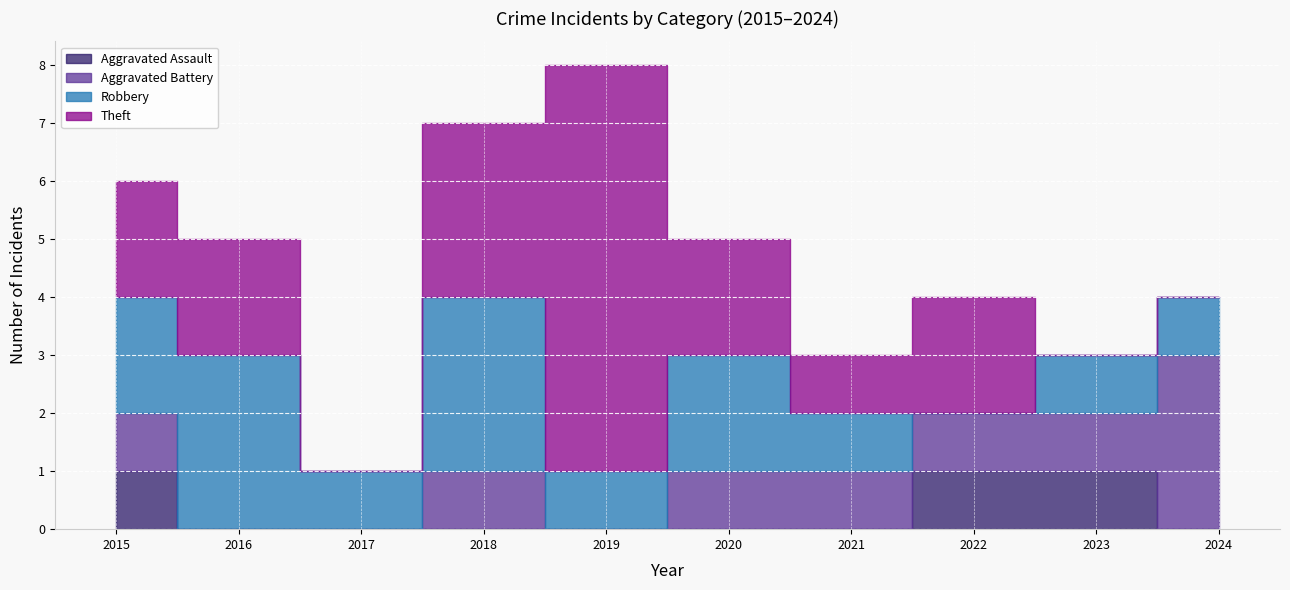

Reading right to left, extract all data points from this chart.

Aggravated Assault: 2024=0	2023=1	2022=1	2021=0	2020=0	2019=0	2018=0	2017=0	2016=0	2015=1
Aggravated Battery: 2024=3	2023=1	2022=1	2021=1	2020=1	2019=0	2018=1	2017=0	2016=0	2015=1
Robbery: 2024=1	2023=1	2022=0	2021=1	2020=2	2019=1	2018=3	2017=1	2016=3	2015=2
Theft: 2024=0	2023=0	2022=2	2021=1	2020=2	2019=7	2018=3	2017=0	2016=2	2015=2